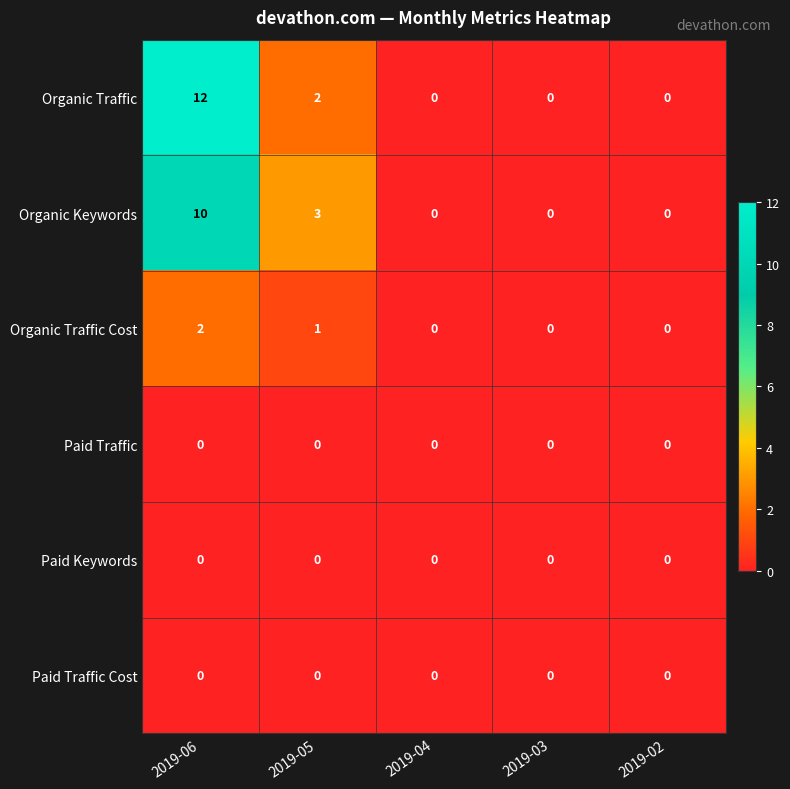

Which series has the largest range (max minus min)?

Organic Traffic